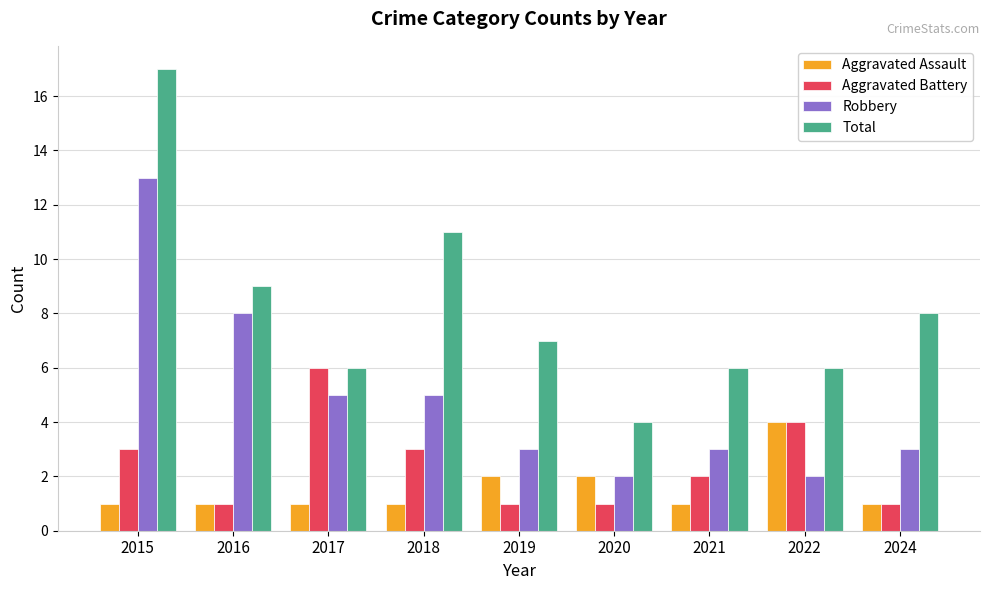

What is the difference between the maximum and minimum values in the Robbery series?

11